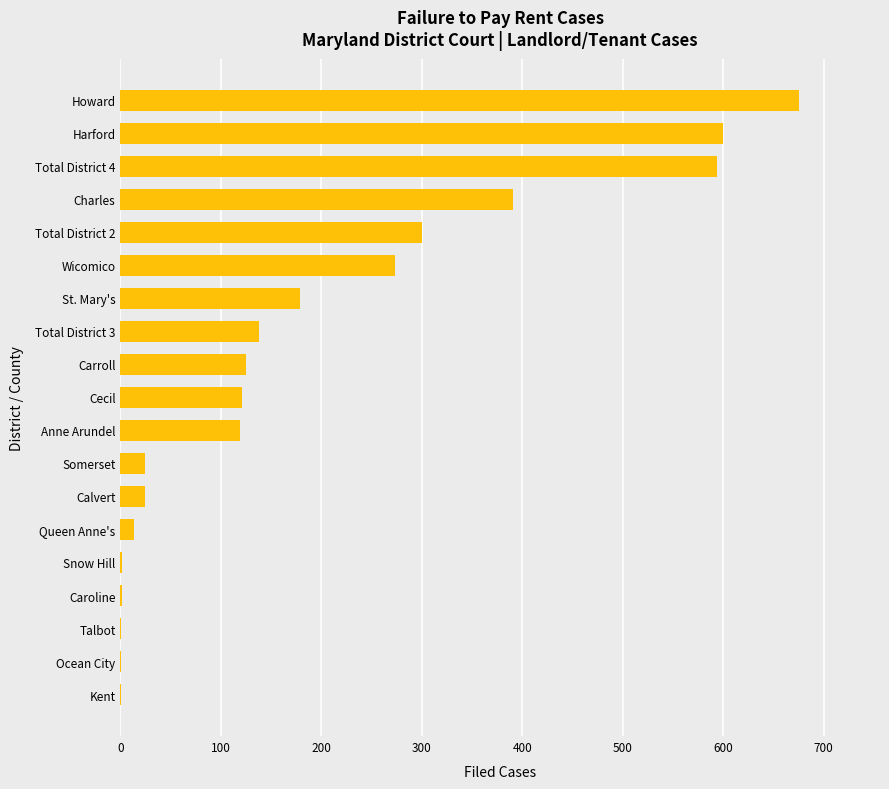

What is the sum of all values?

3583